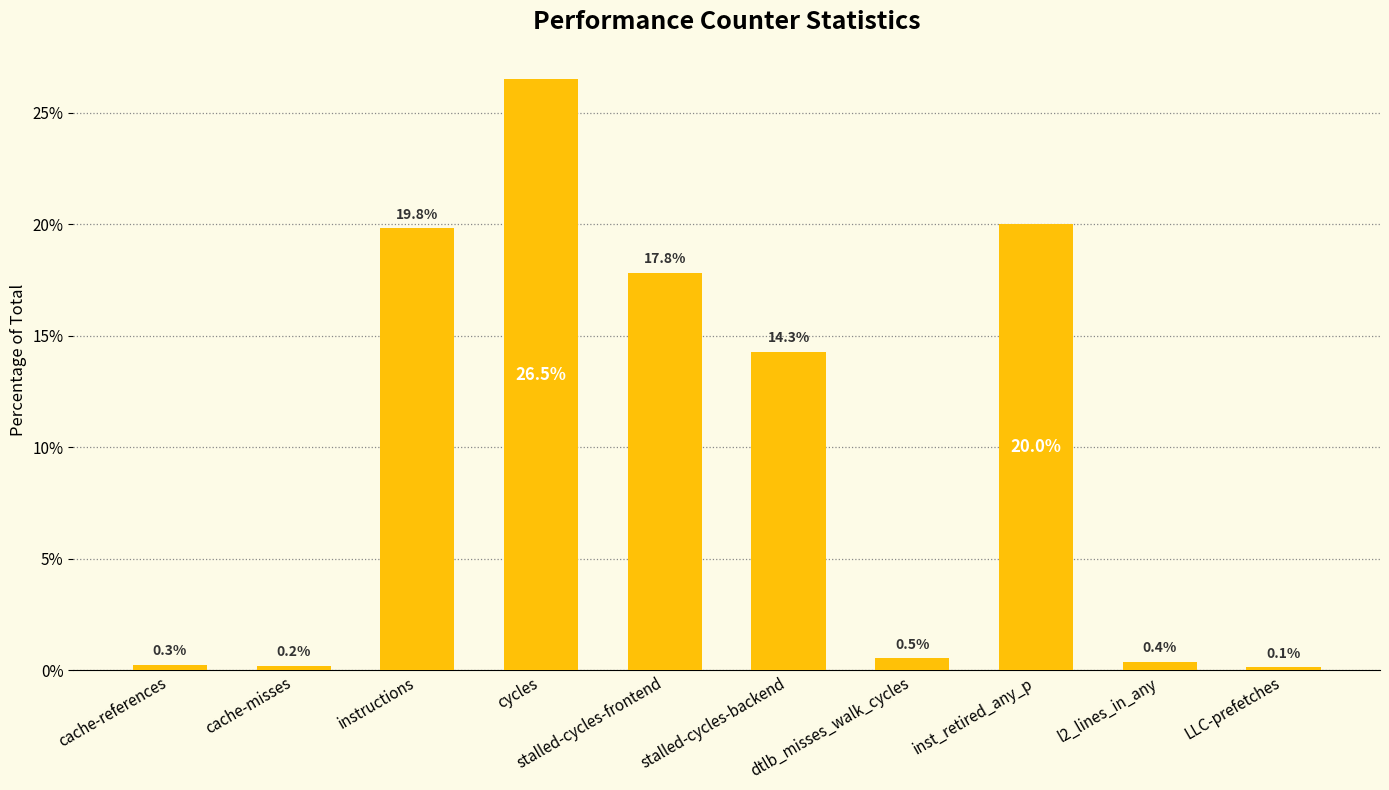

Which has a higher value, dtlb_misses_walk_cycles or cycles?

cycles